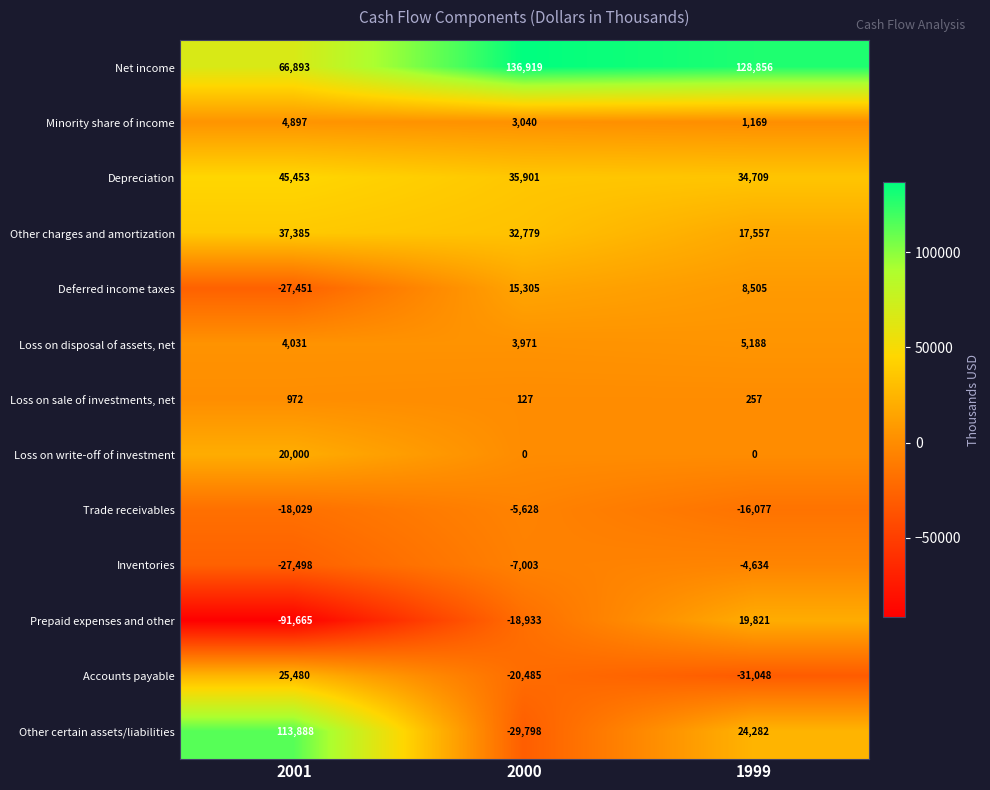

Count the number of categories in the chart.

3